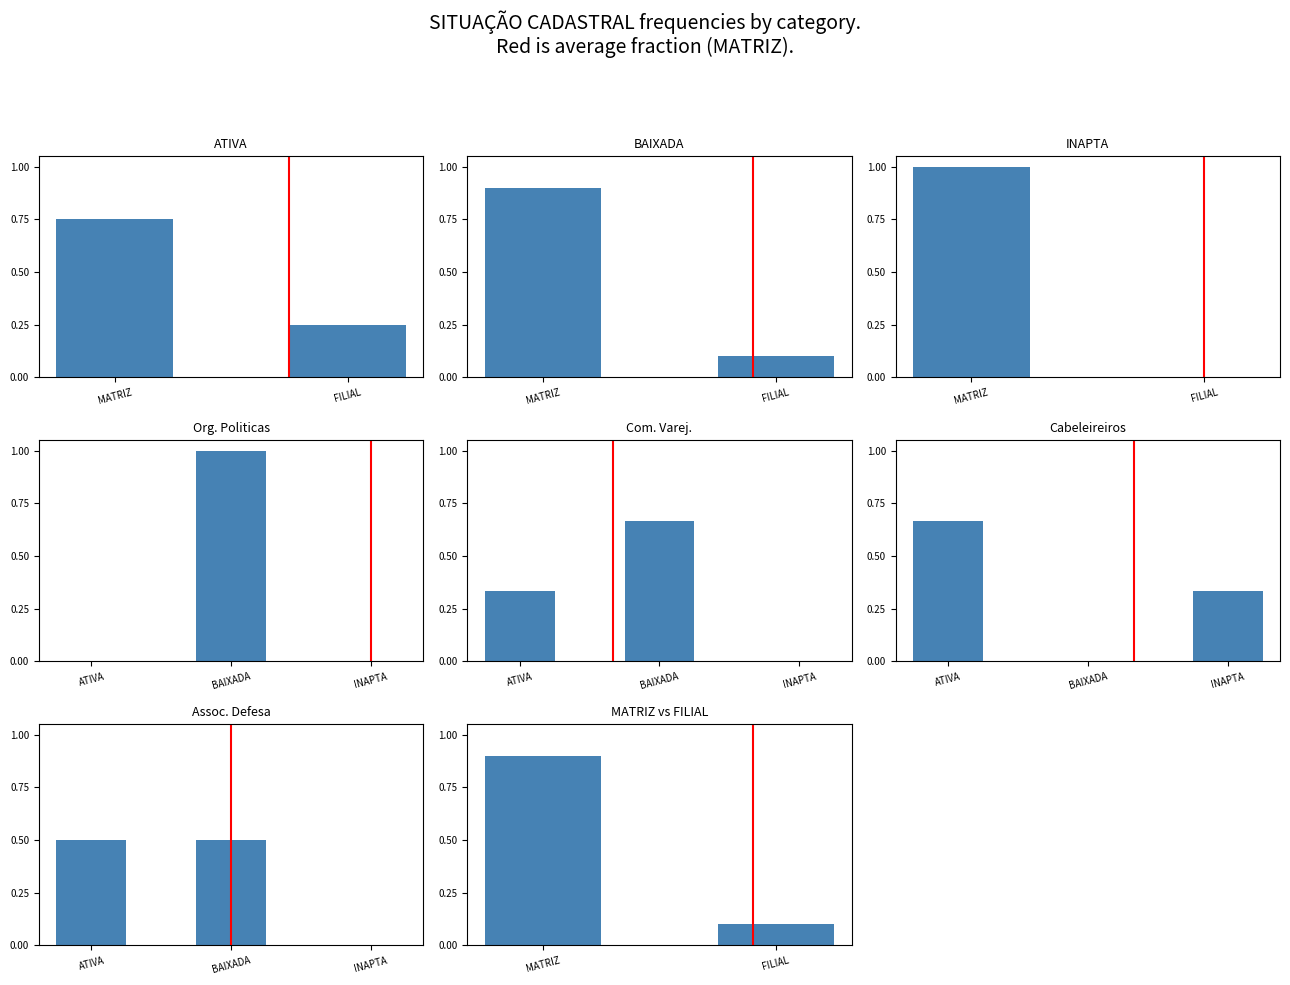

Rank the categories by value from lowest to highest.

BAIXADA, INAPTA, ATIVA